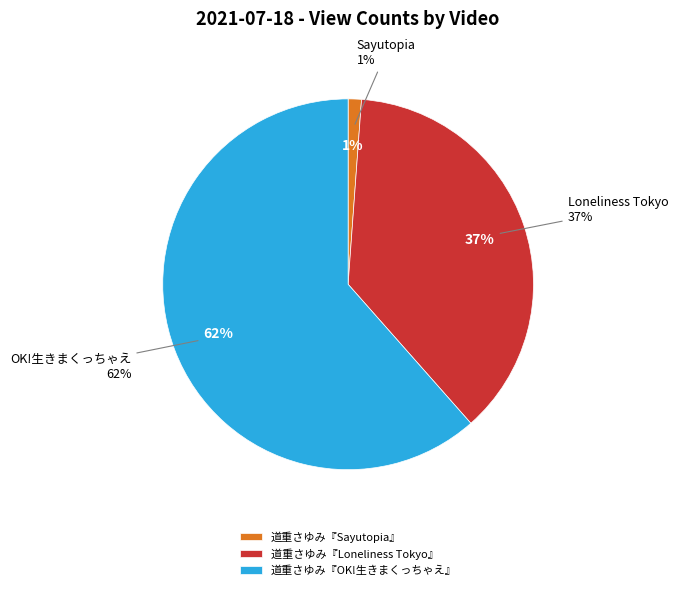

Rank the categories by value from highest to lowest.

道重さゆみ『OK!生きまくっちゃえ』, 道重さゆみ『Loneliness Tokyo』, 道重さゆみ『Sayutopia』